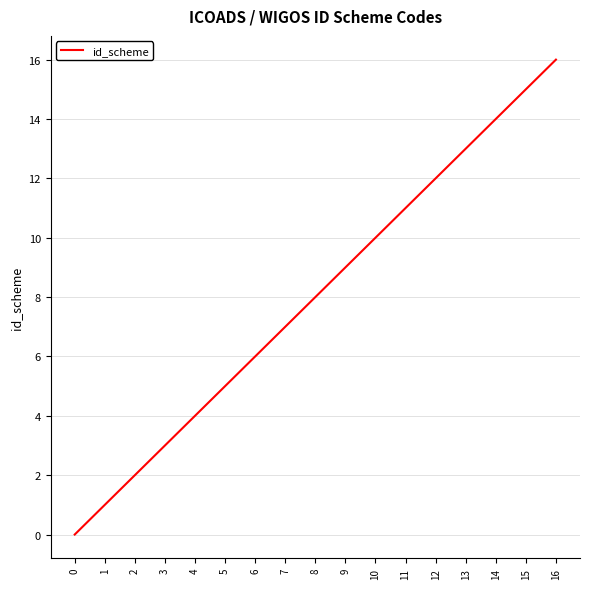

What is the change in value from 3 to 14?

+11